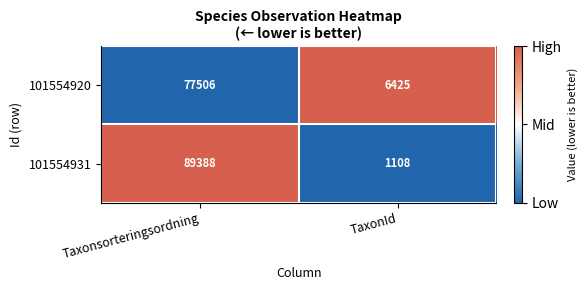

Which series changed the most between Taxonsorteringsordning and TaxonId?

101554931